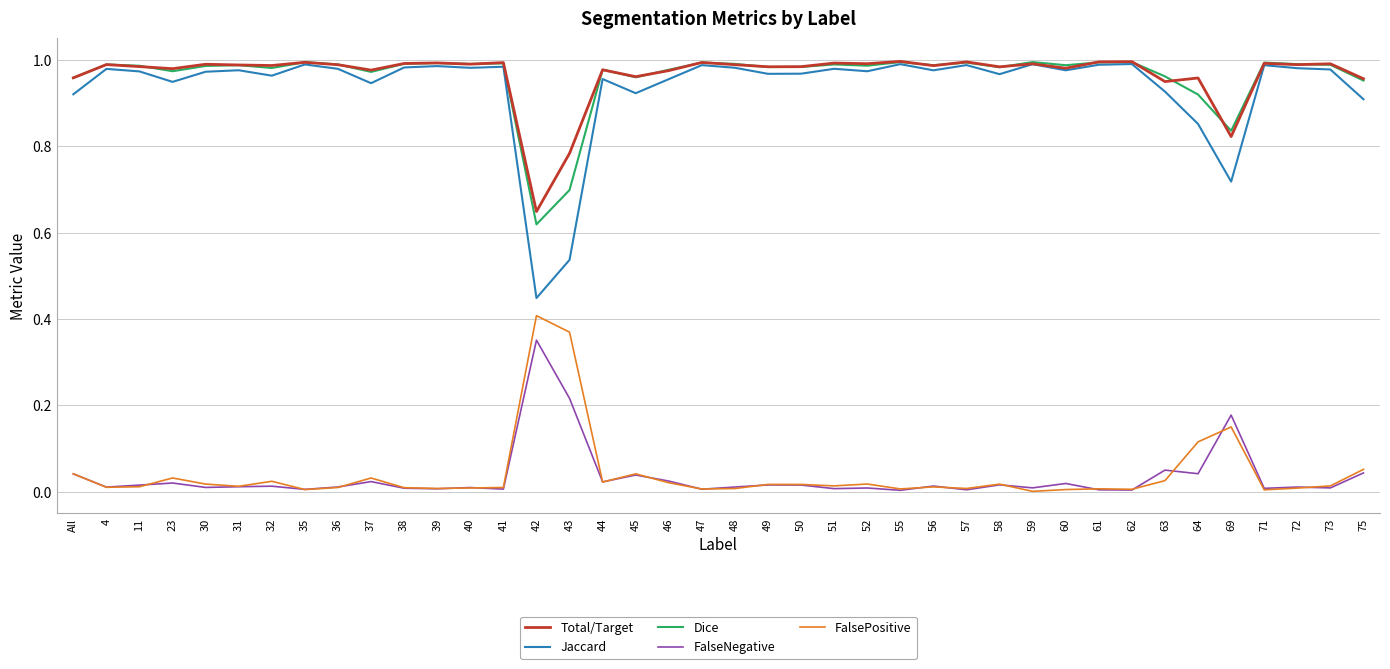

At which label does FalseNegative reach its peak?

42